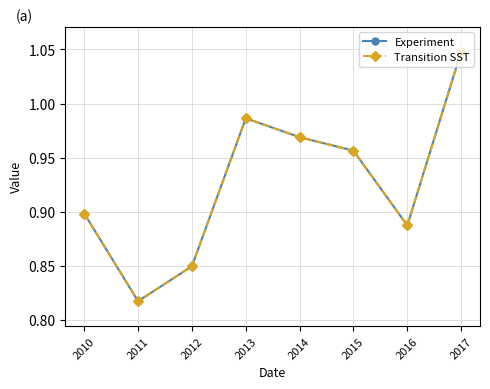

Is the value of Transition SST at 2015 greater than the value of Experiment at 2013?

No